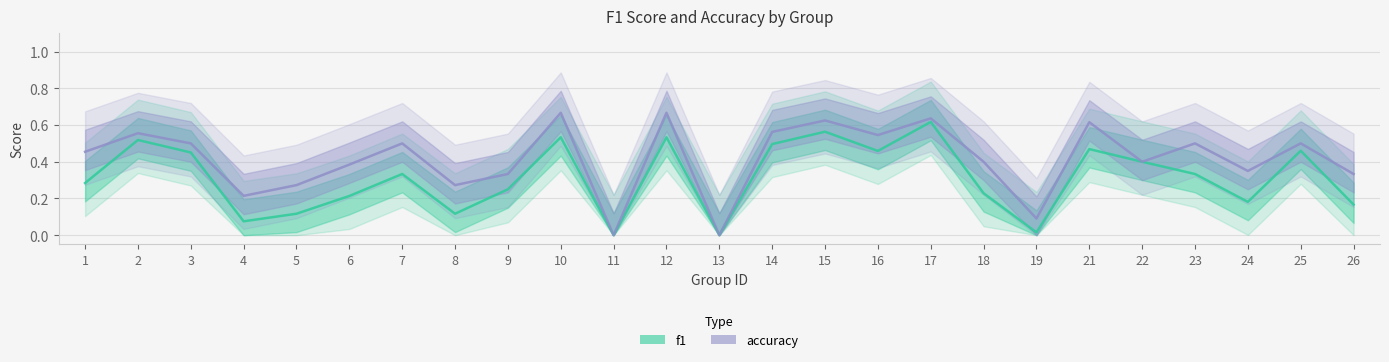

At which label does f1 reach its peak?

17